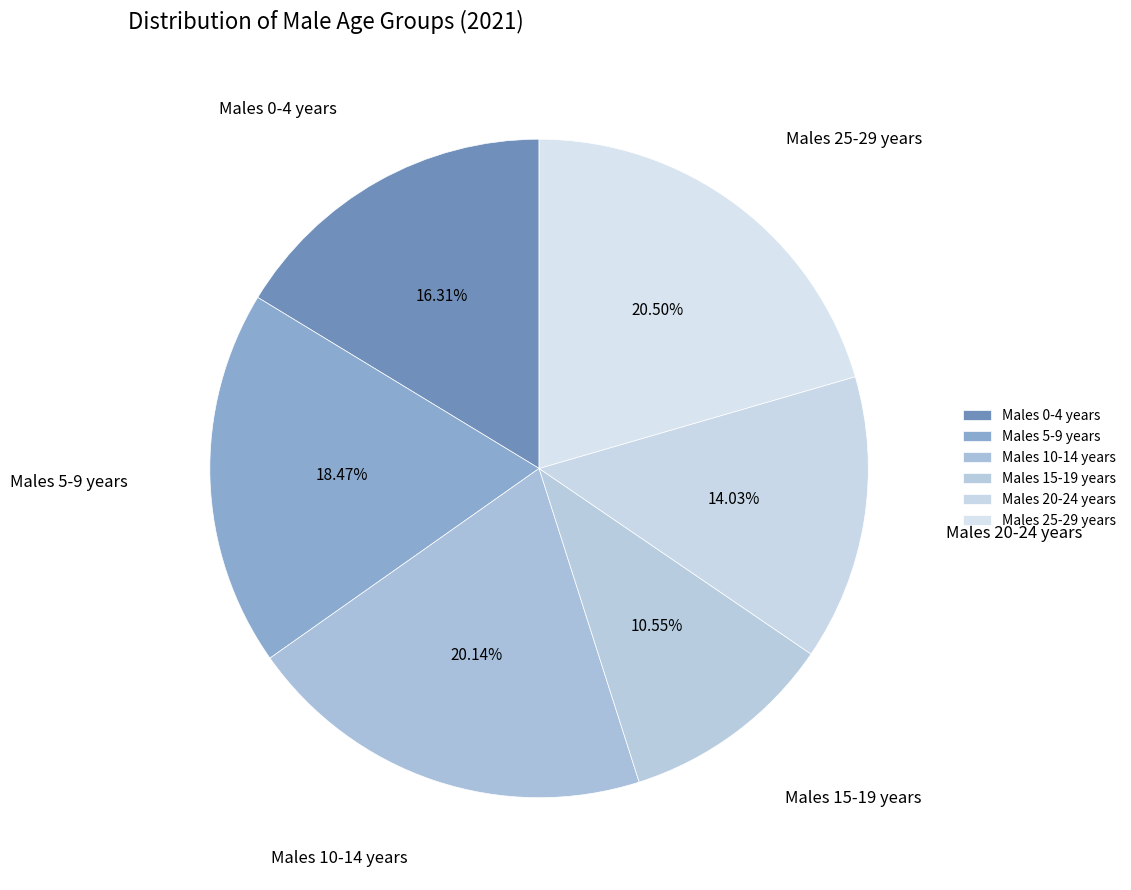

Is there any slice that represents more than half of the pie?

No